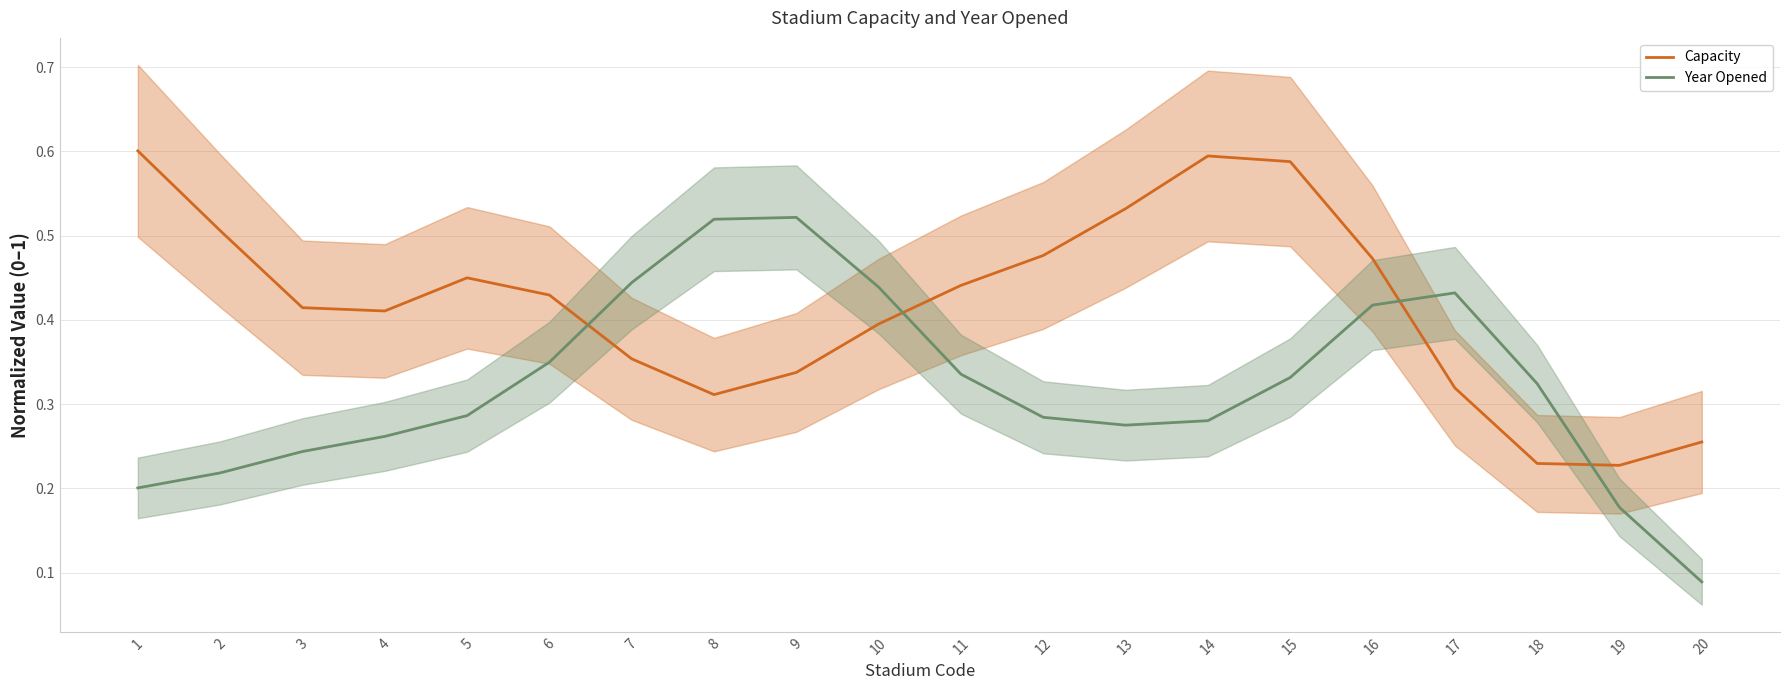

Is it true that Capacity equals 0.5 at 2?

True